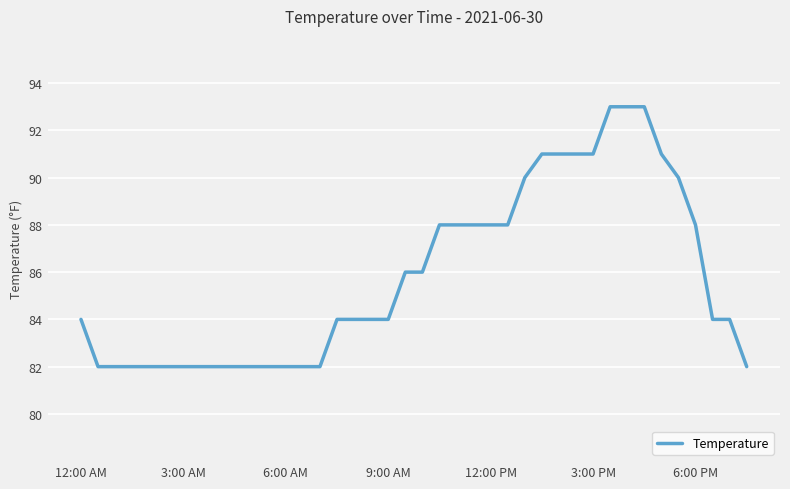

What is the greatest value displayed?

93